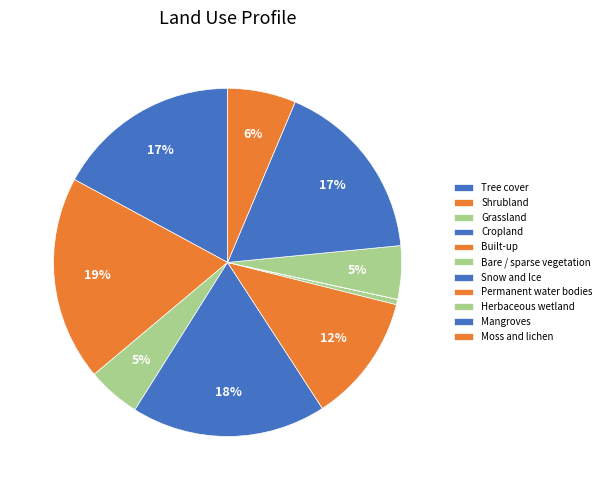

Does any single category account for the majority?

No